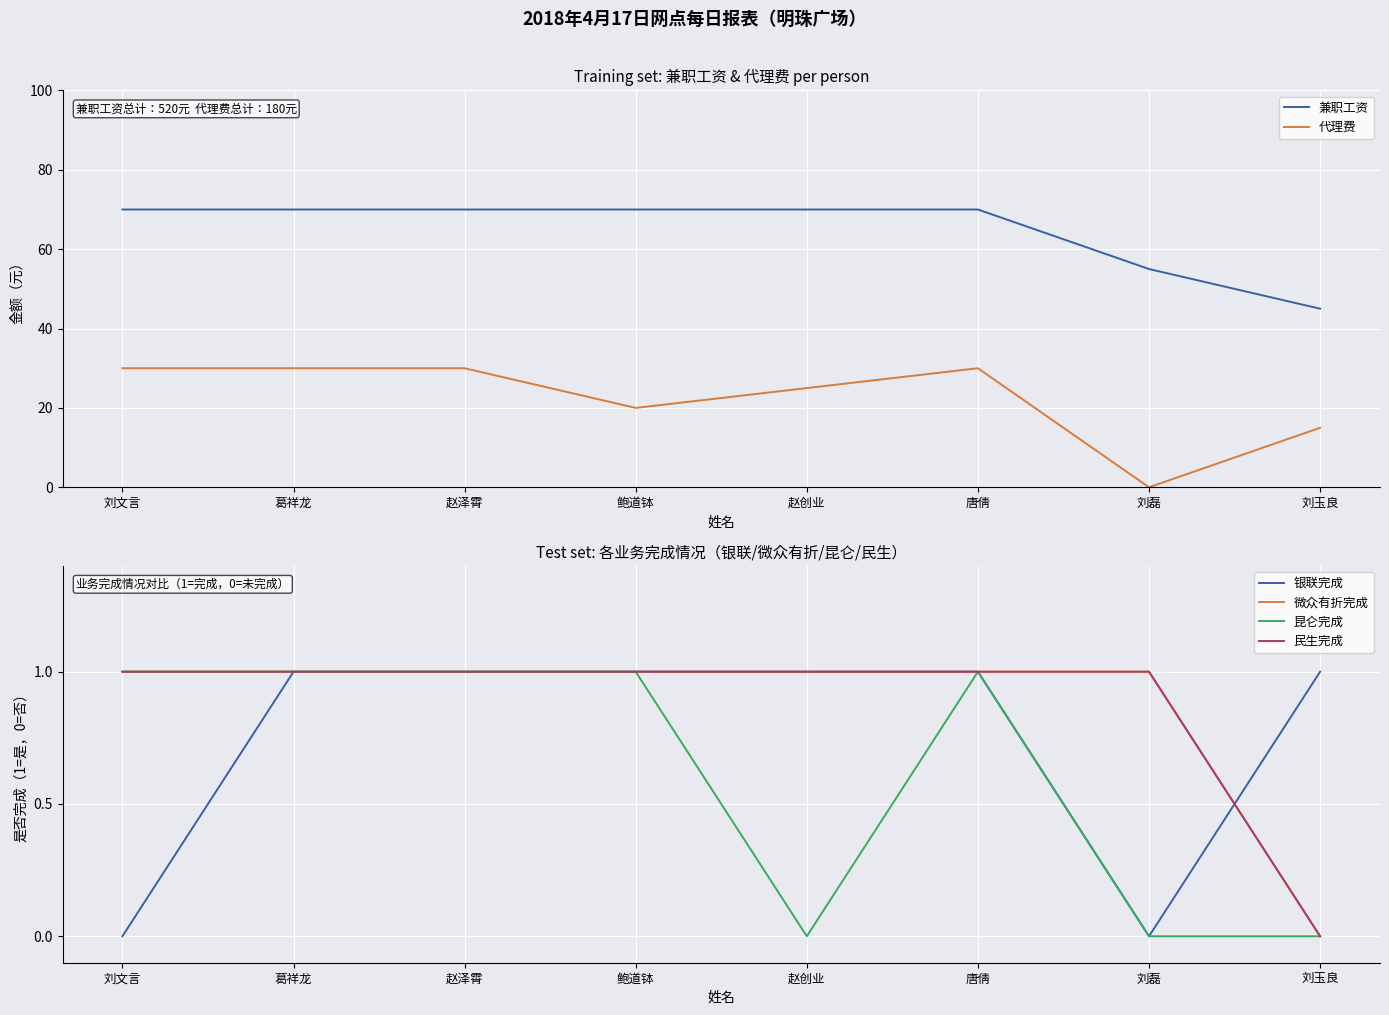

How many 代理费 values are between 20 and 30?

6